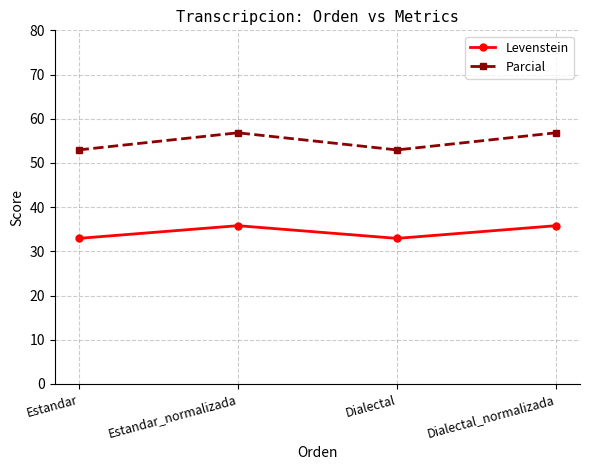

Rank the series by their average value, from highest to lowest.

Parcial, Levenstein